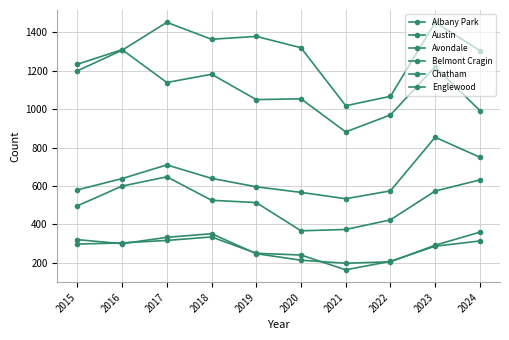

True or false: Albany Park and Chatham cross at least once.

False